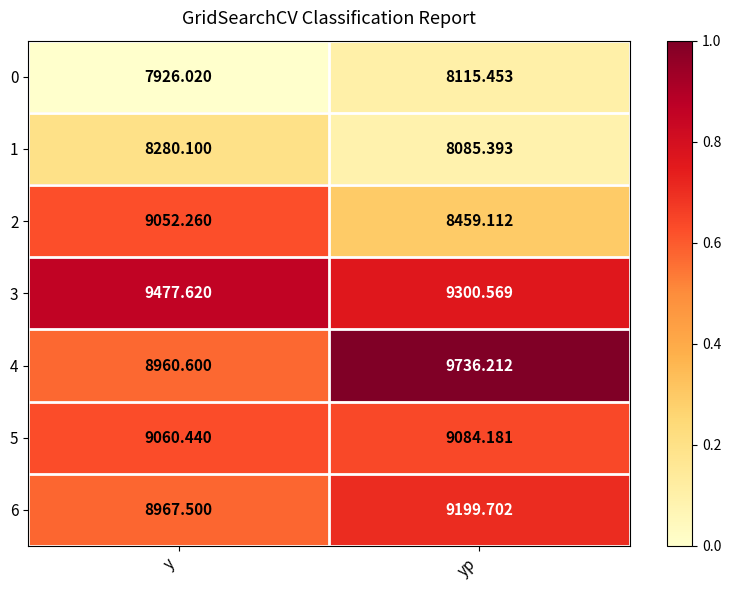

What is the spread (max minus min) of values at y?

1551.6